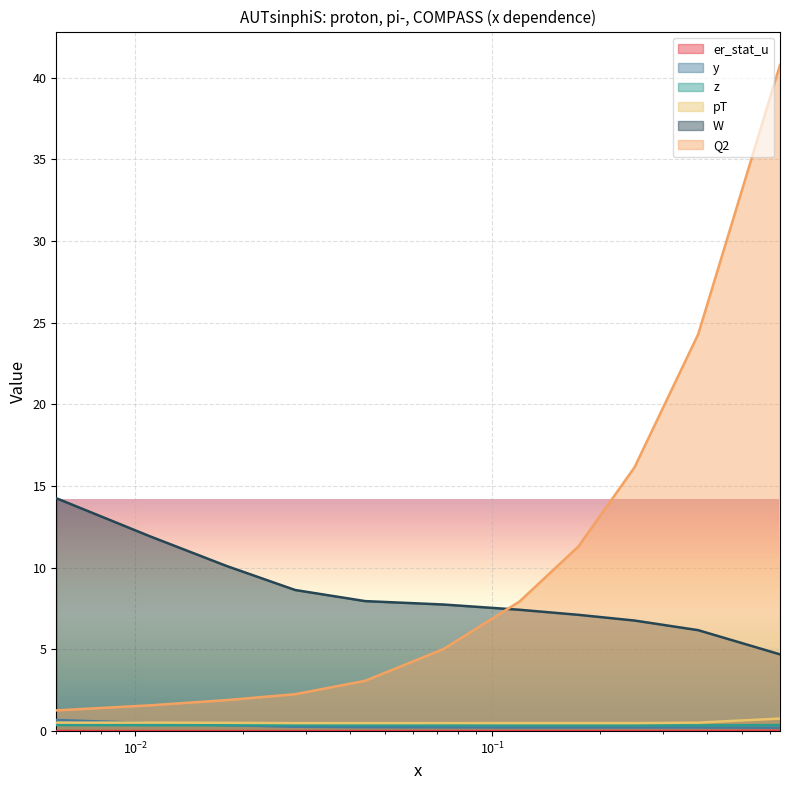

At which category is the sum across all series the highest?

0.639